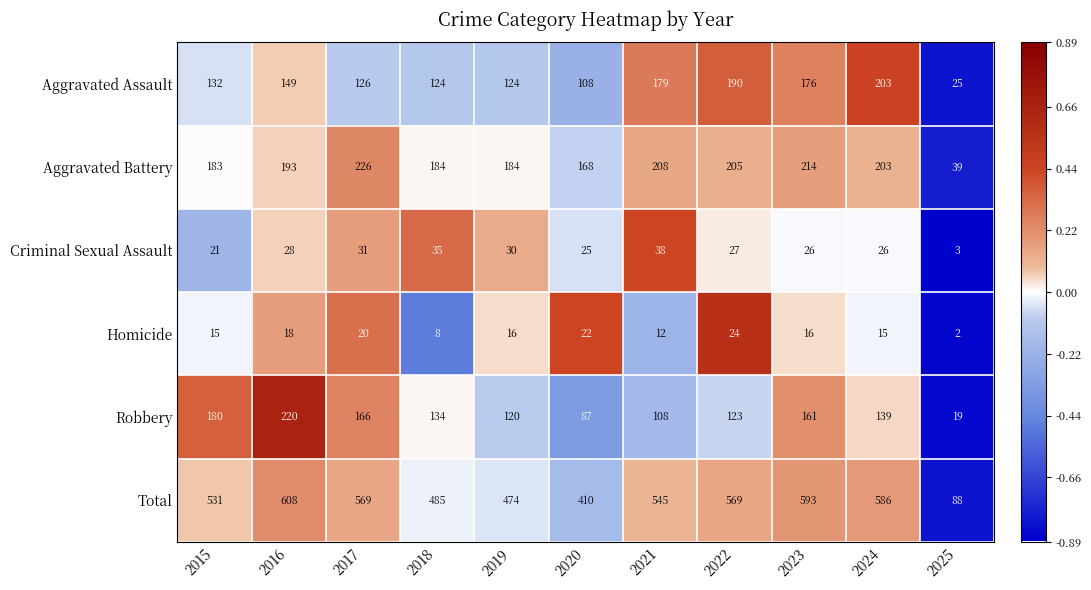

What is the maximum value shown in the chart?

608